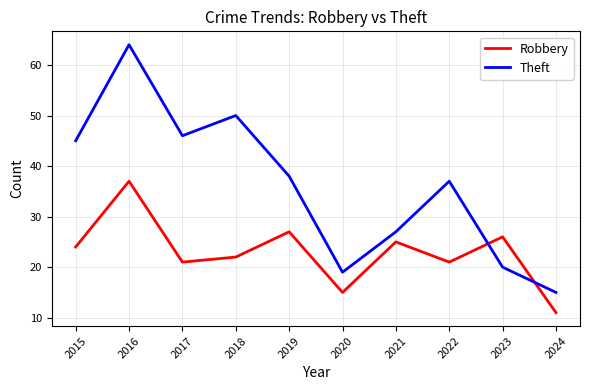

List the series in order of their peak value, highest first.

Theft, Robbery